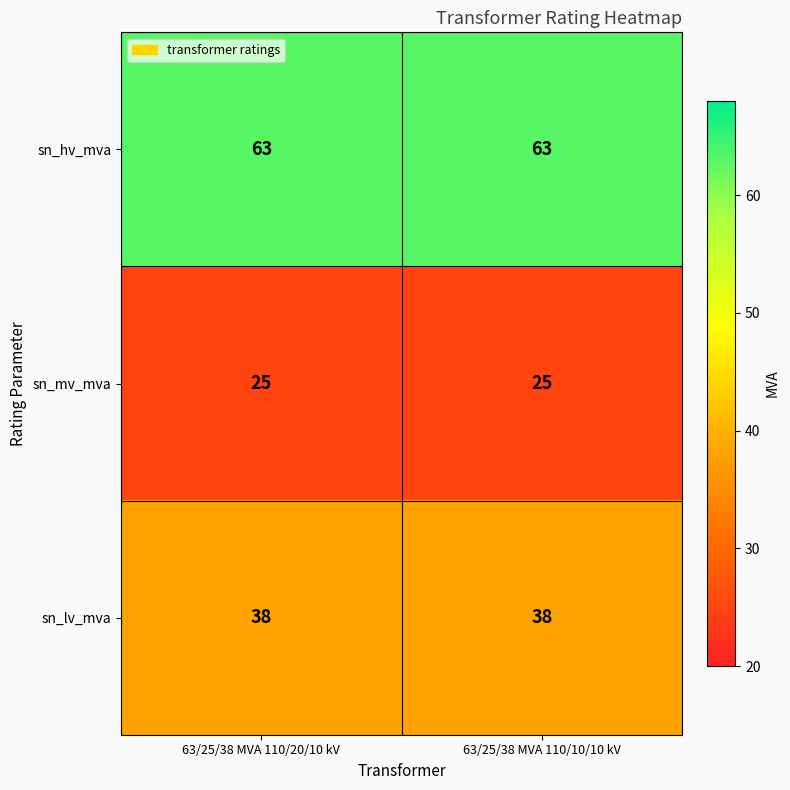

Reading right to left, list all the values displayed in this chart.

sn_hv_mva: 63	63
sn_mv_mva: 25	25
sn_lv_mva: 38	38